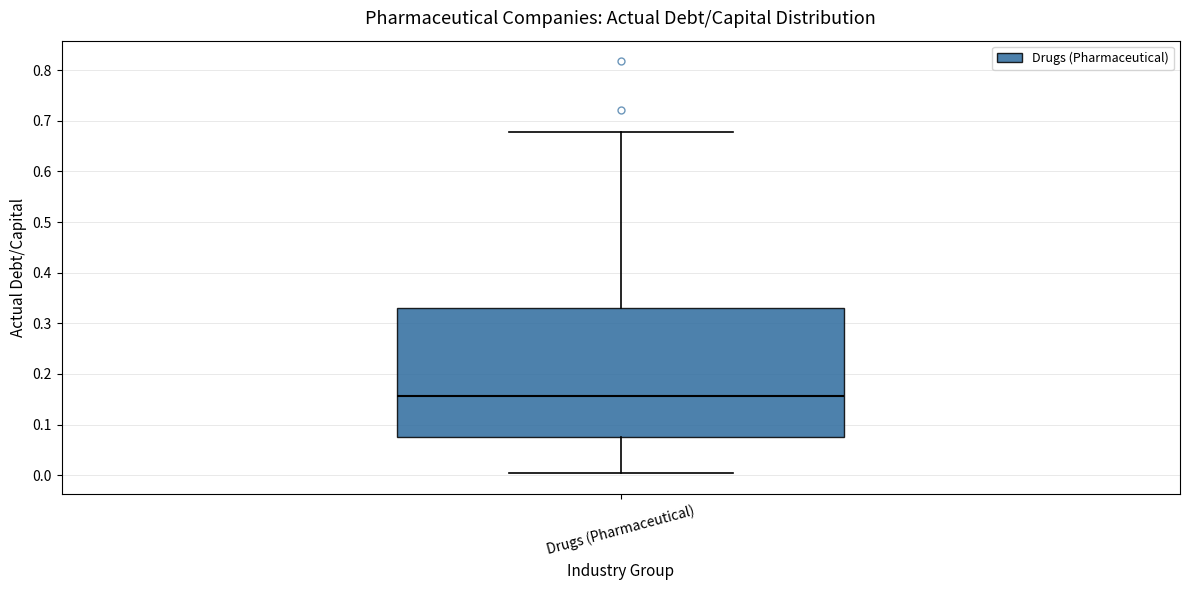

Where does the lower whisker of the box for Drugs (Pharmaceutical) end on the y-axis? The values are not printed on the chart, so give them approximately, as read against the axis.

0.00